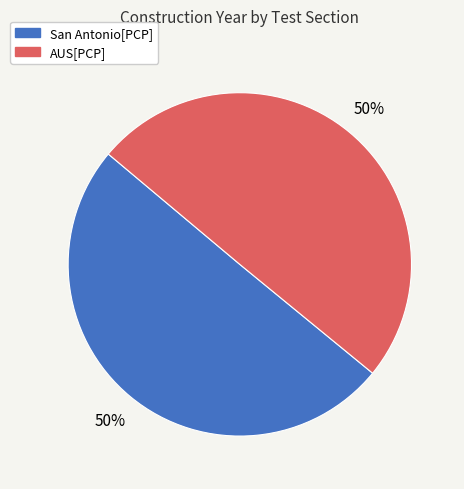

To the nearest percent, what is the average slice percentage?

50%